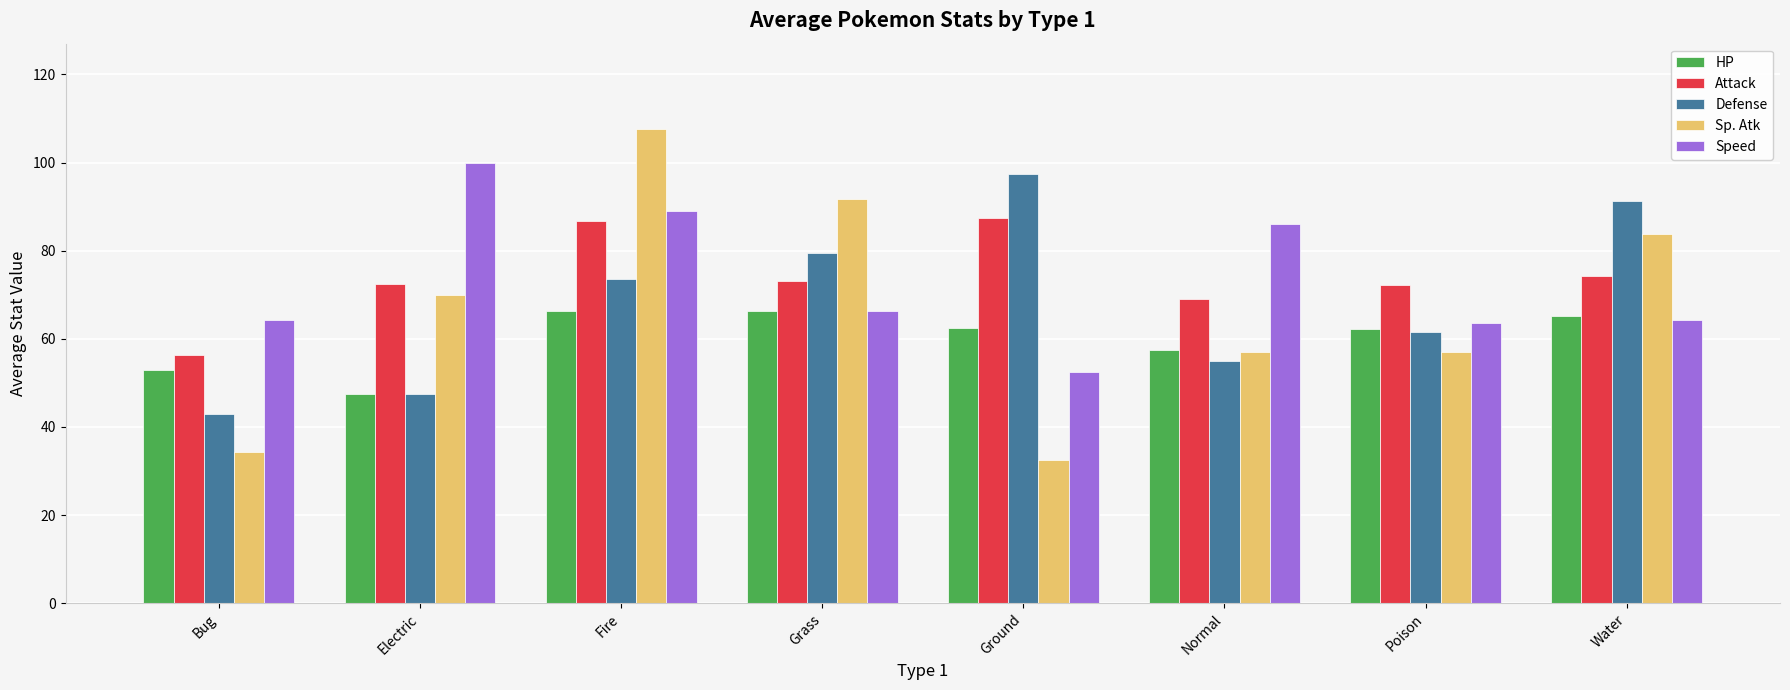

Is it true that HP equals 15.1 at Fire?

False